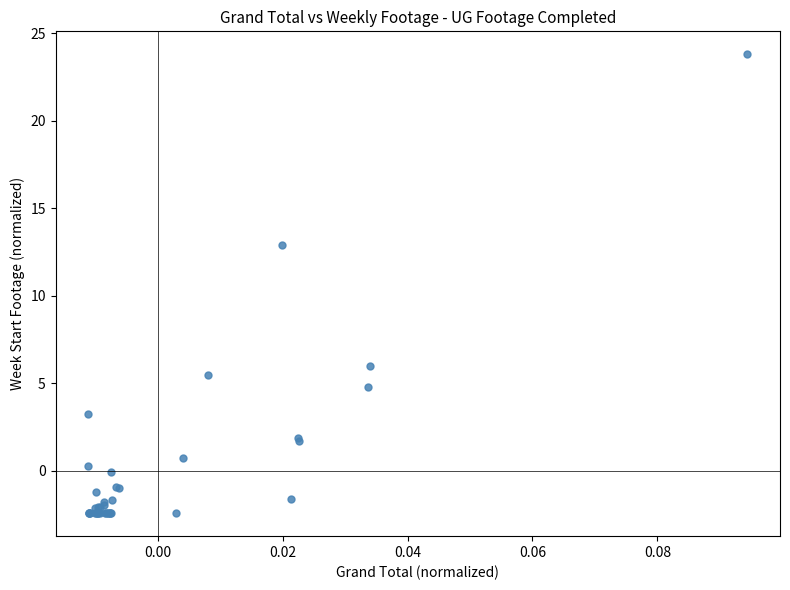

What Y value in the scatter plot is closest to 10?

12.9